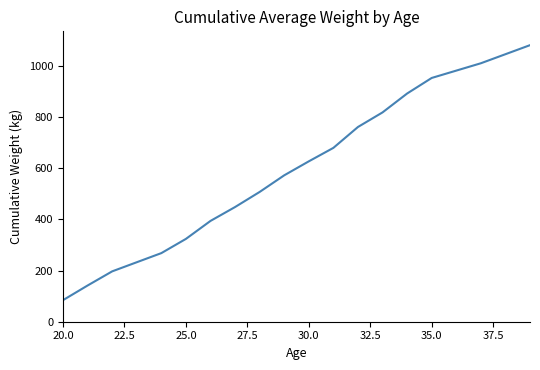

What is the difference between the maximum and minimum values?

995.6